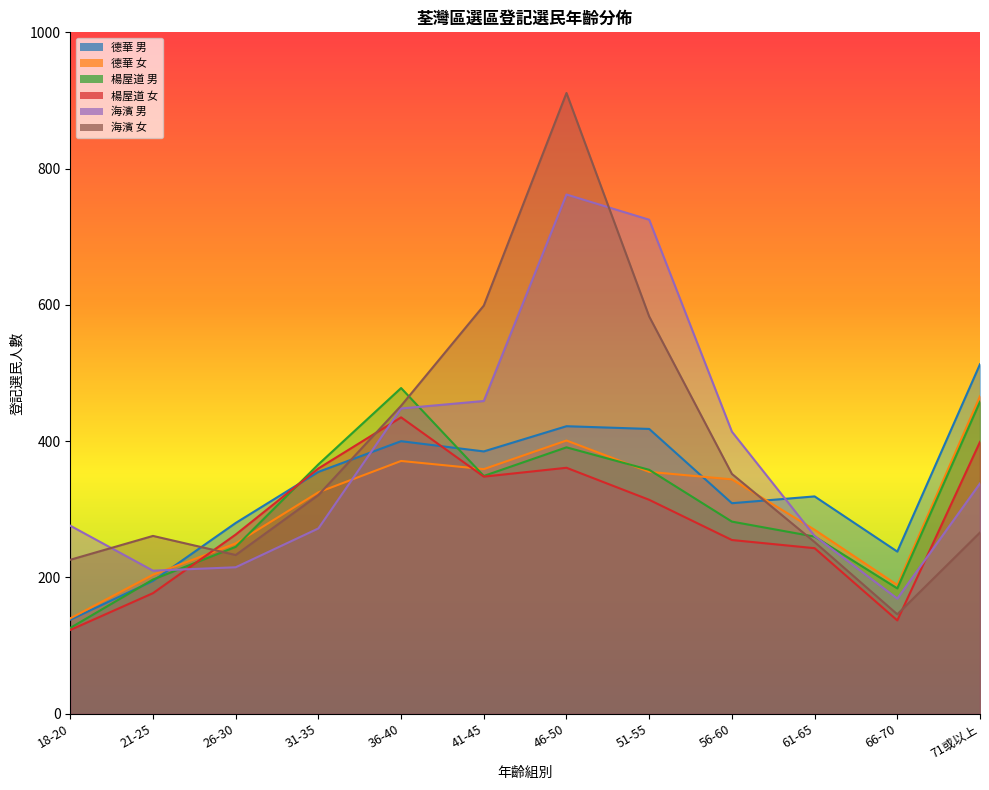

How many values in the 楊屋道 男 series exceed 349?

5